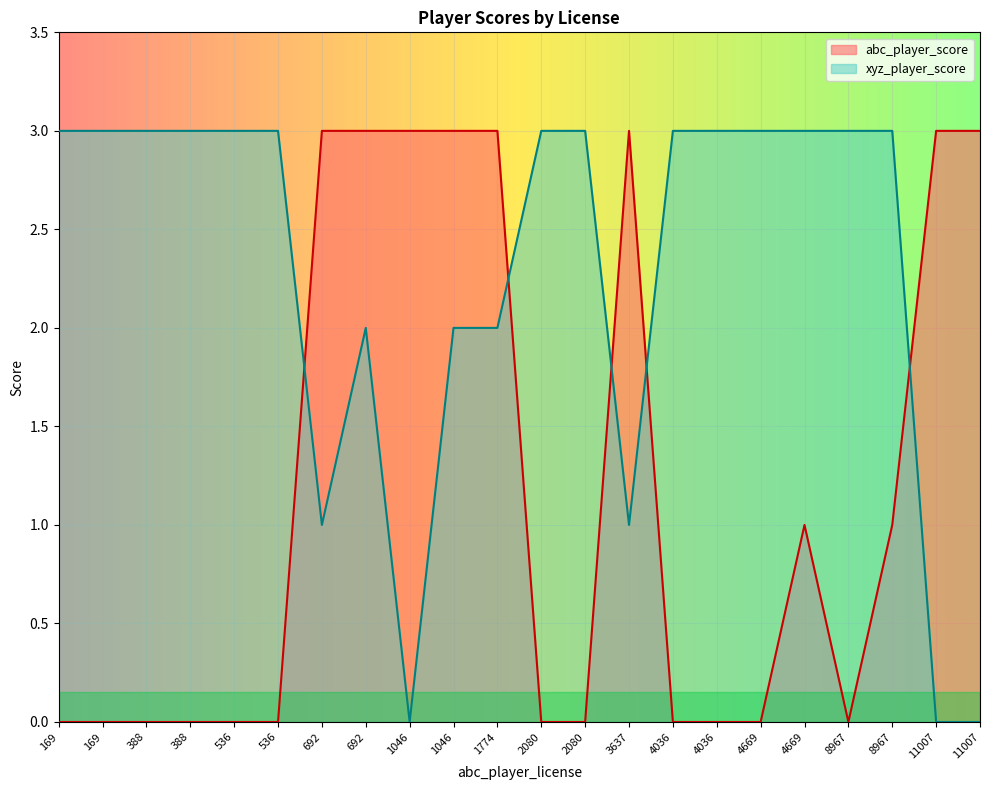

What are all the series names shown in the legend?

abc_player_score, xyz_player_score